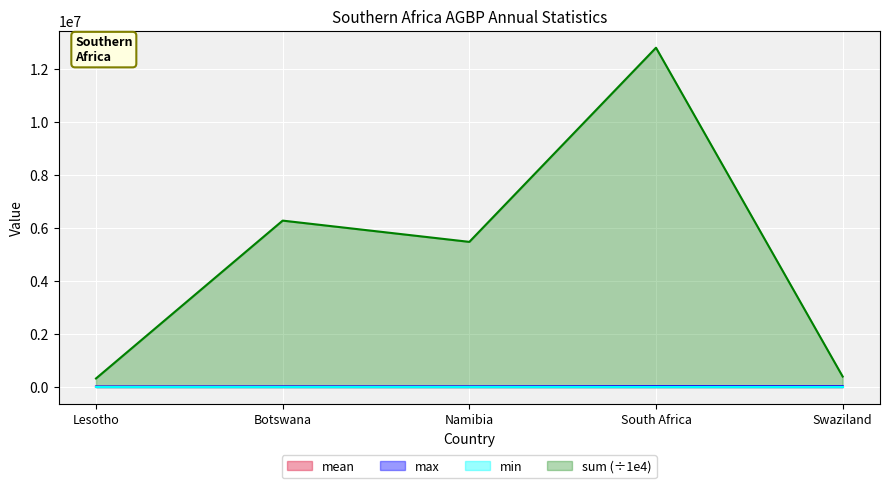

Which category has the highest value in the sum (÷1e4) series?

South Africa